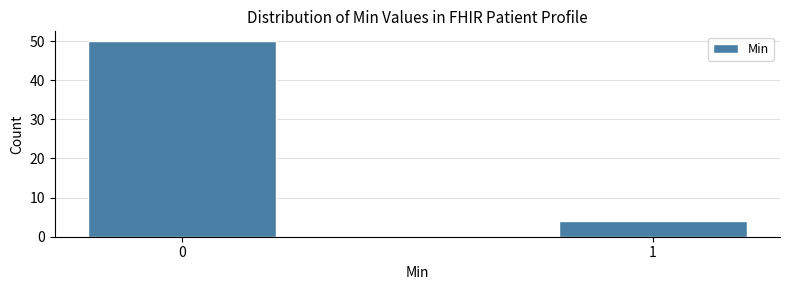

Reading left to right, extract all data points from this chart.

0=50	1=4